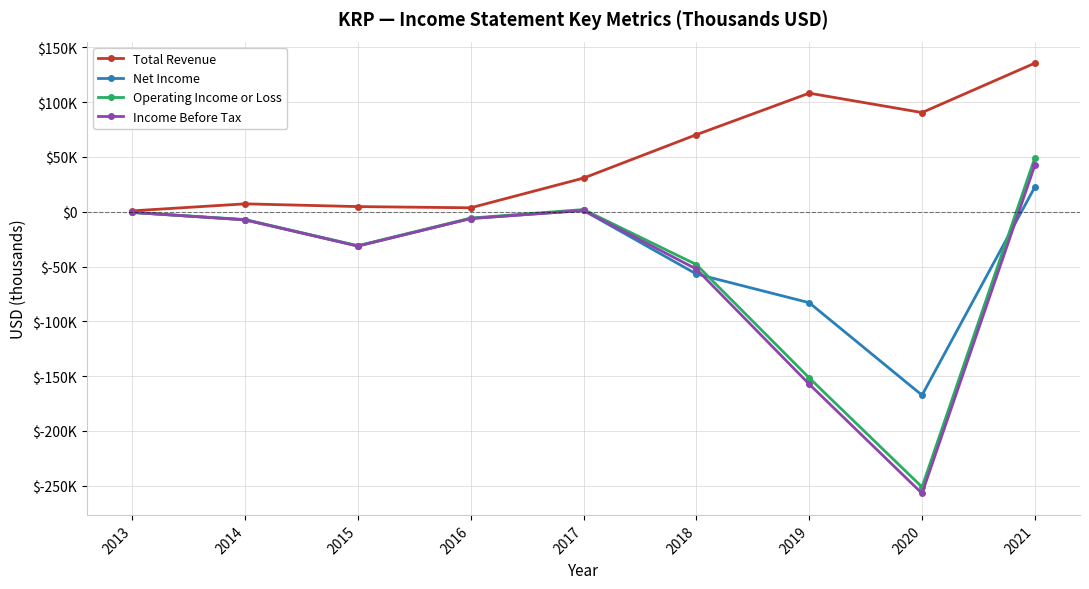

What is the difference between the highest and lowest values at 2016?

9800